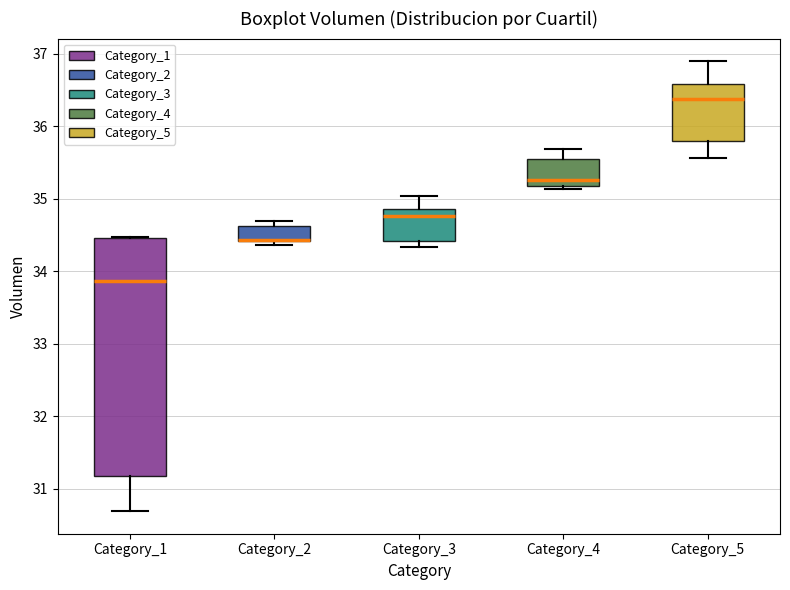

Where is the lower edge of the box for Category_5 on the y-axis? The values are not printed on the chart, so give them approximately, as read against the axis.

35.8